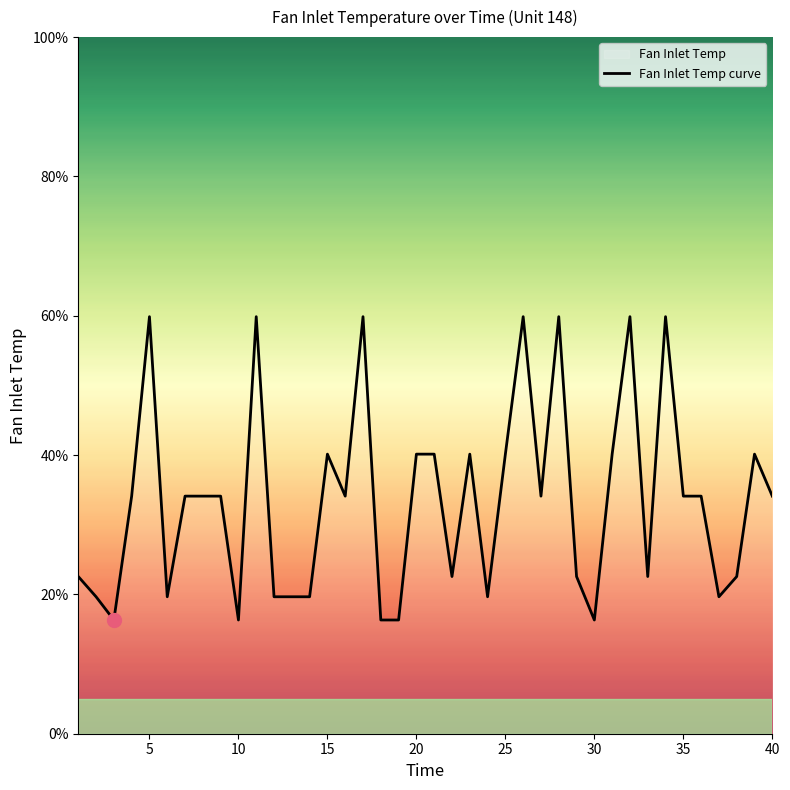

What is the minimum value shown in the chart?

16.3